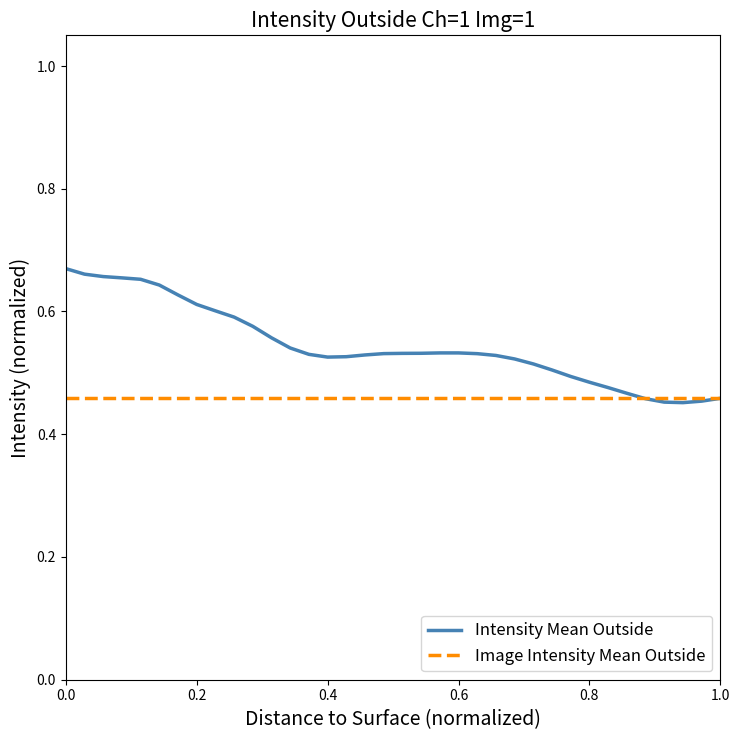

What are all the series names shown in the legend?

Intensity Mean Outside, Image Intensity Mean Outside